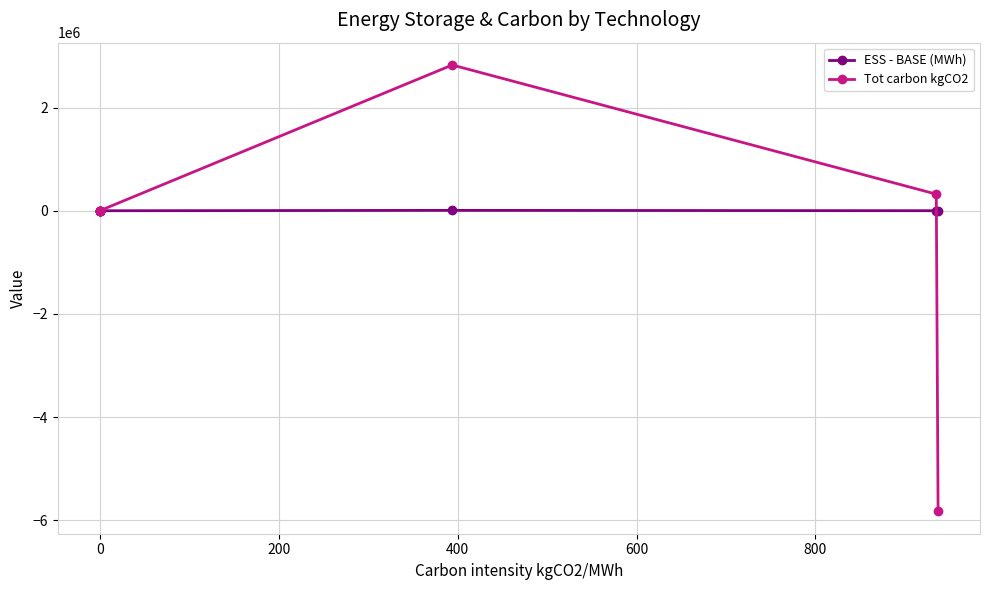

What is the difference between the maximum and minimum values in the ESS - BASE (MWh) series?

13388.9